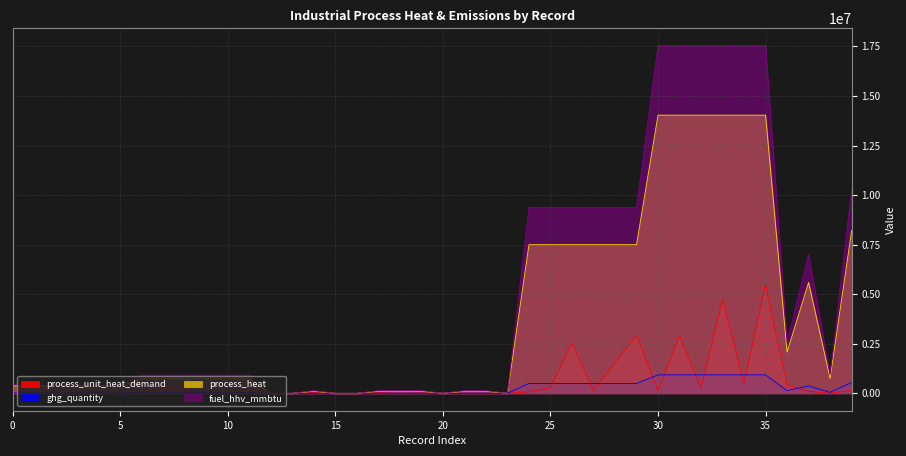

At which category does process_unit_heat_demand reach its first local peak?

1